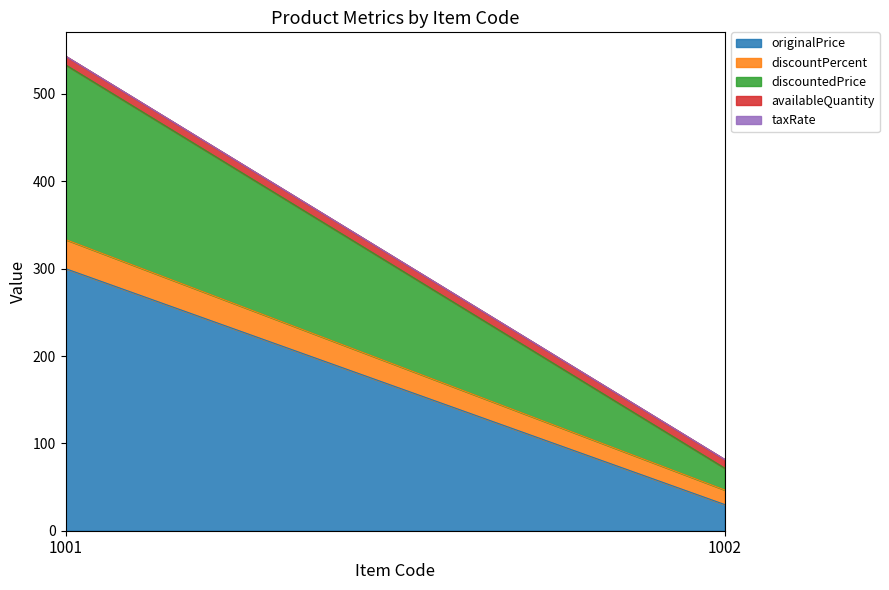

At which category is the sum across all series the highest?

1001